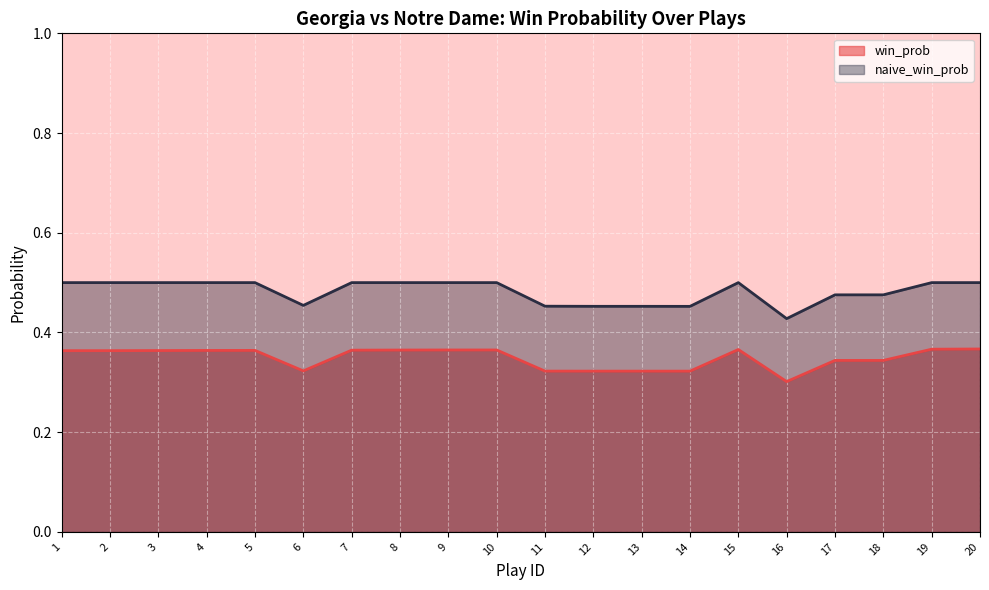

What is the maximum value for naive_win_prob?

0.5